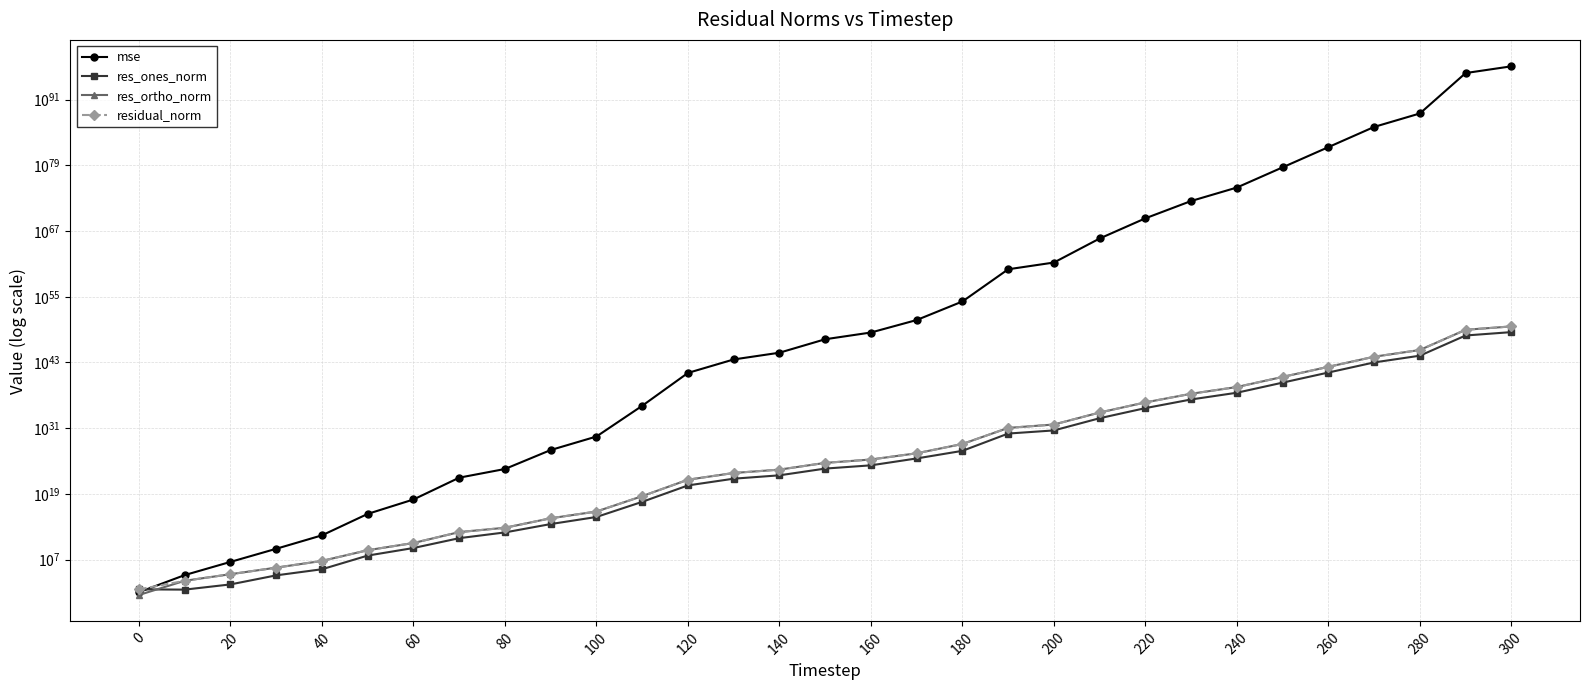

What is the average value of the residual_norm series?

1553660300689049961156566629208329865619092537344.0